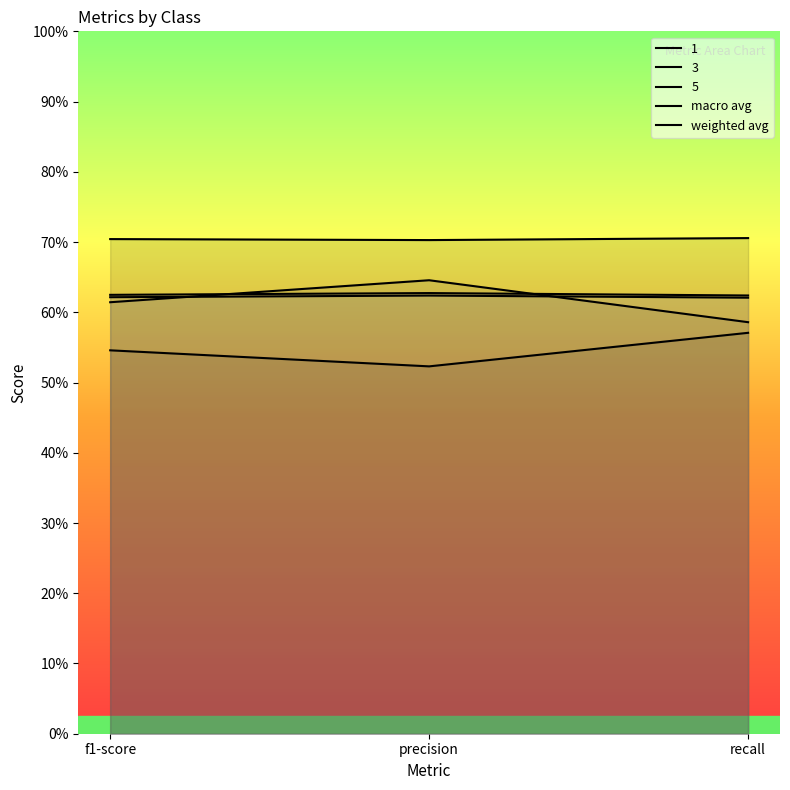

Which category has the highest value across all series?

precision